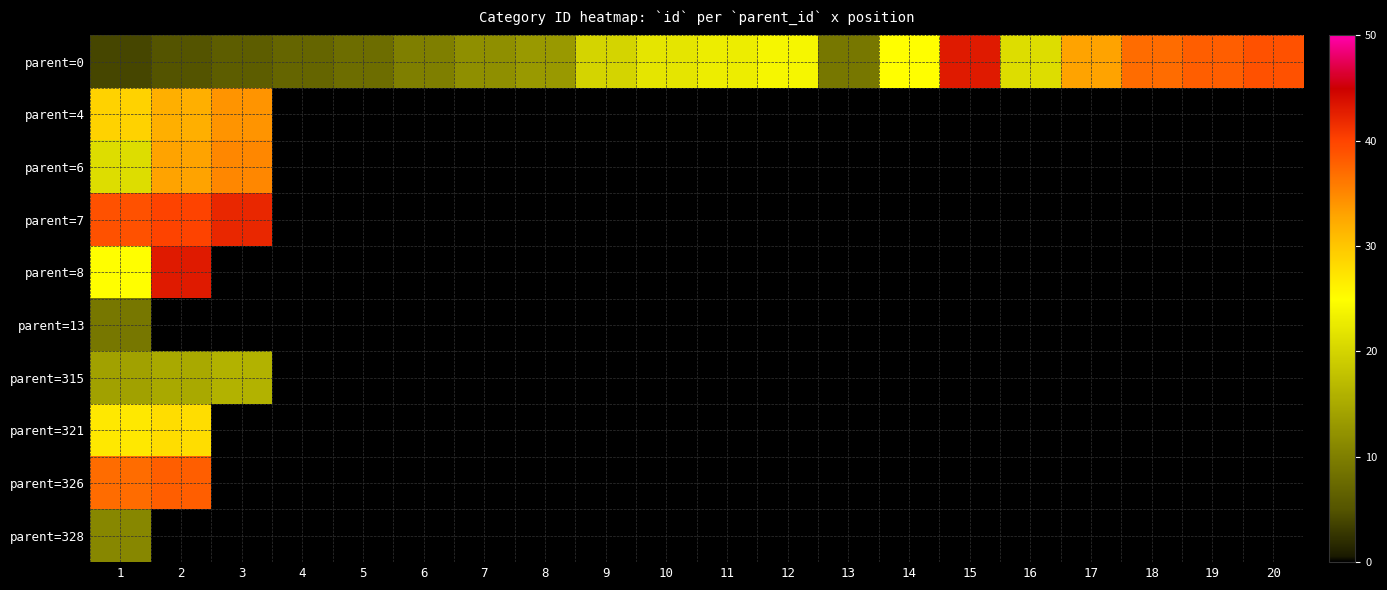

Which series has the largest total across all categories?

parent=0